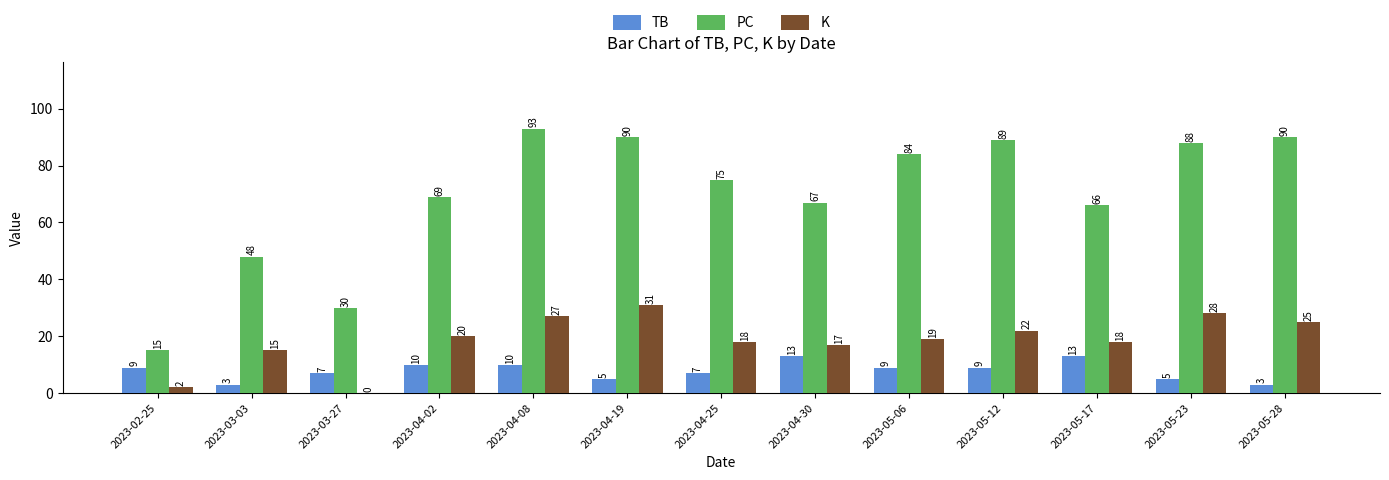

Which series has the largest range (max minus min)?

PC